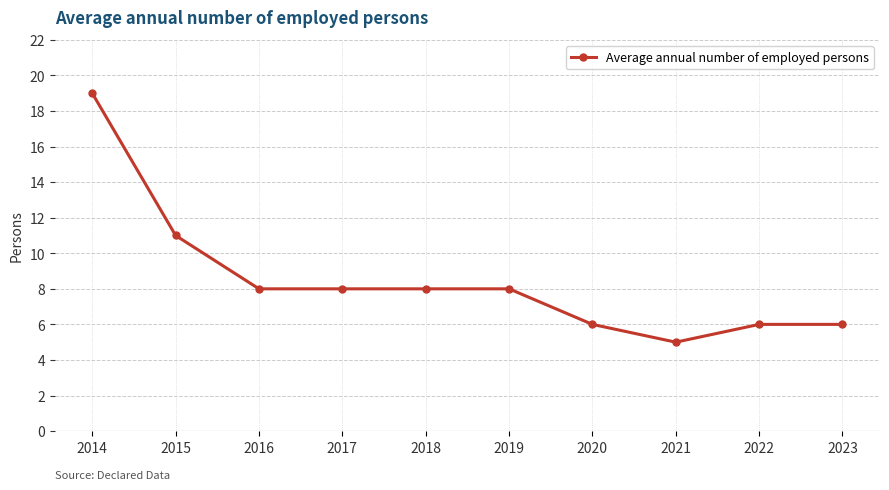

What is the greatest value displayed?

19